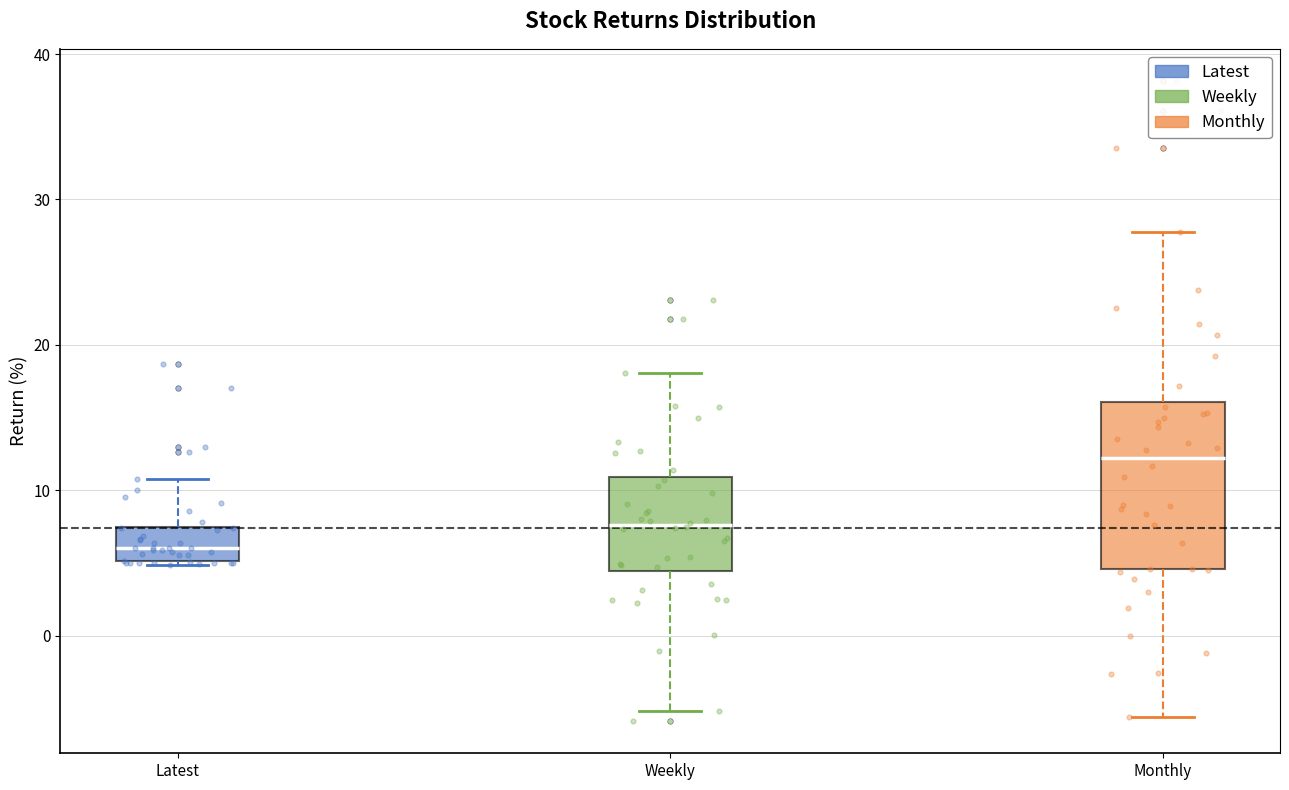

Where does the median line of the box for Weekly sit on the y-axis? The values are not printed on the chart, so give them approximately, as read against the axis.

8